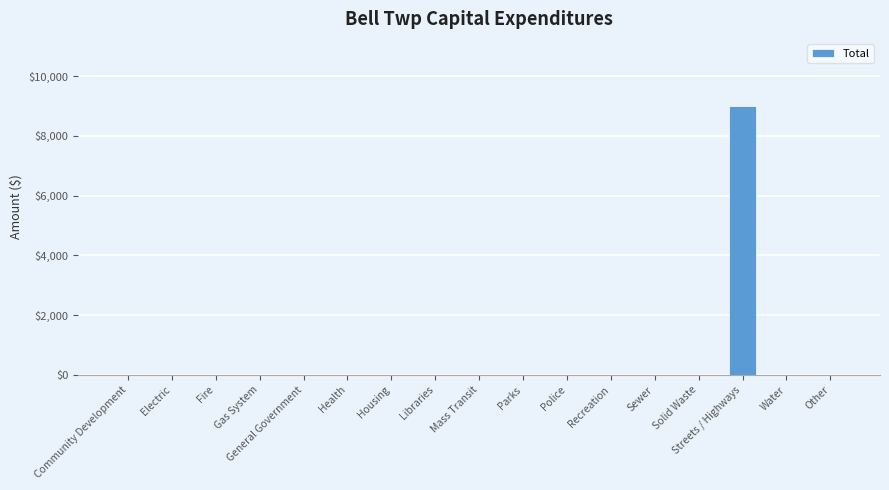

True or false: the data shows -5158 at Parks.

False